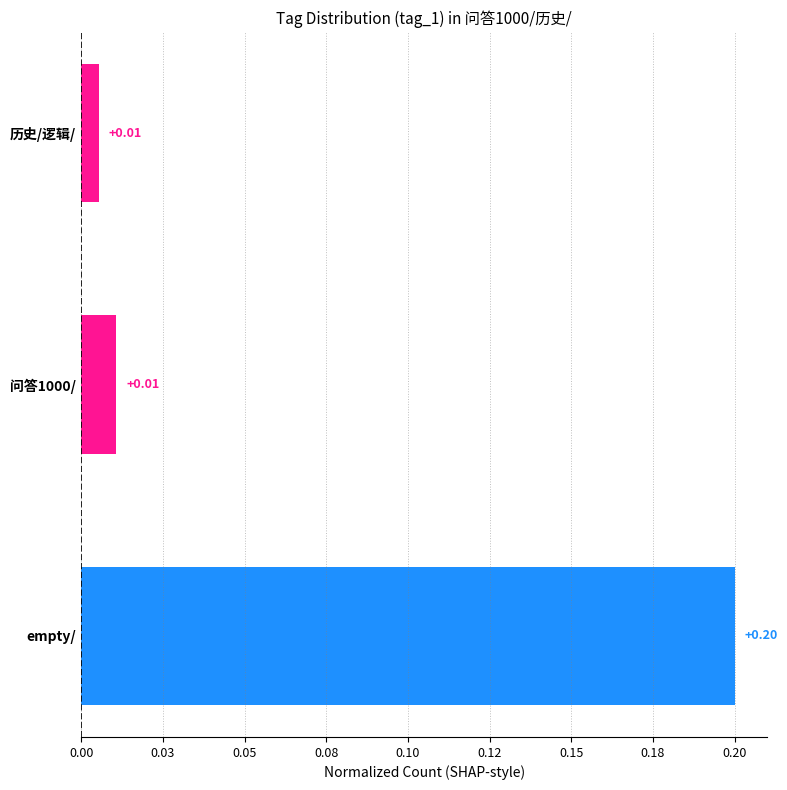

What is the difference between the maximum and minimum values?

0.2